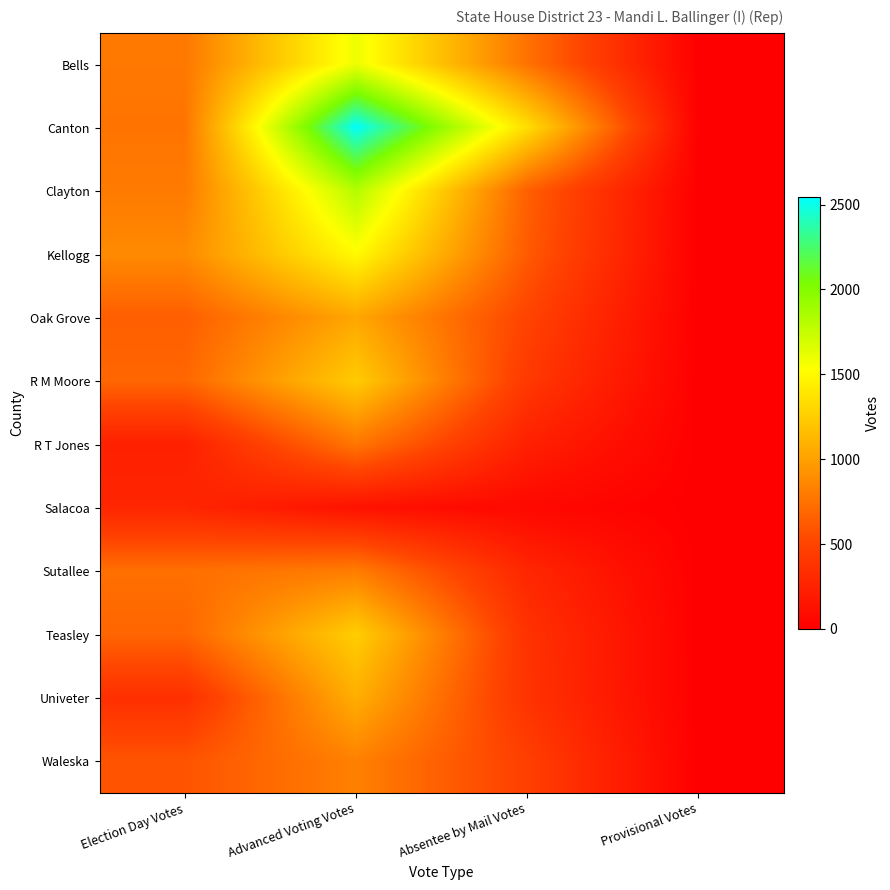

Between Election Day Votes and Absentee by Mail Votes, which is larger?

Election Day Votes